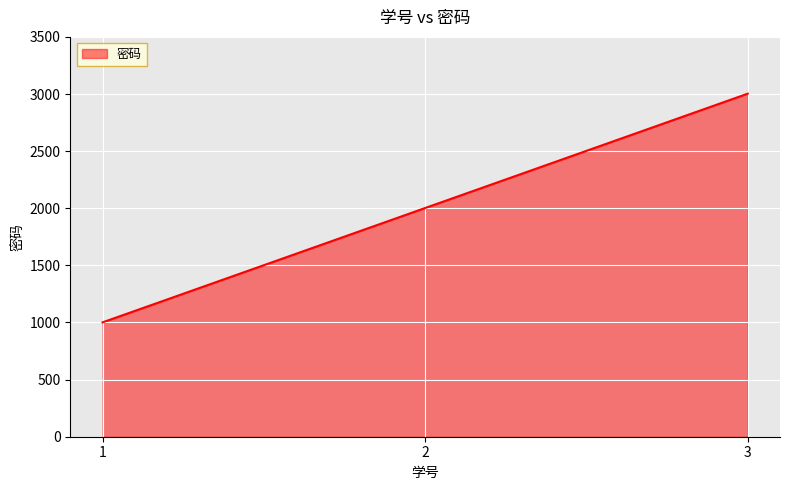

What is the smallest value displayed?

1001